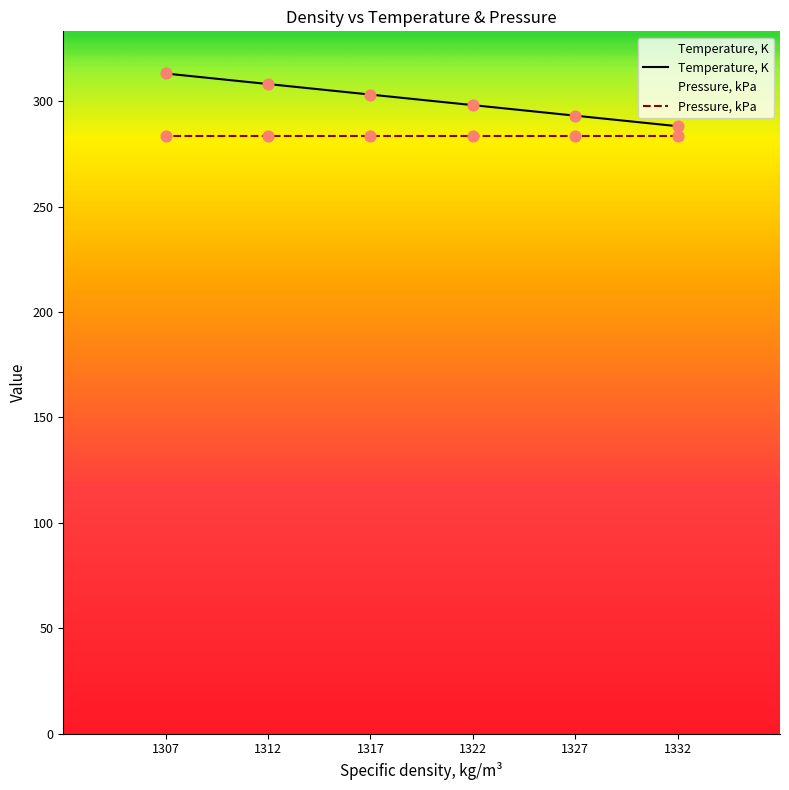

Which has a higher value, 1322 or 1307?

1307